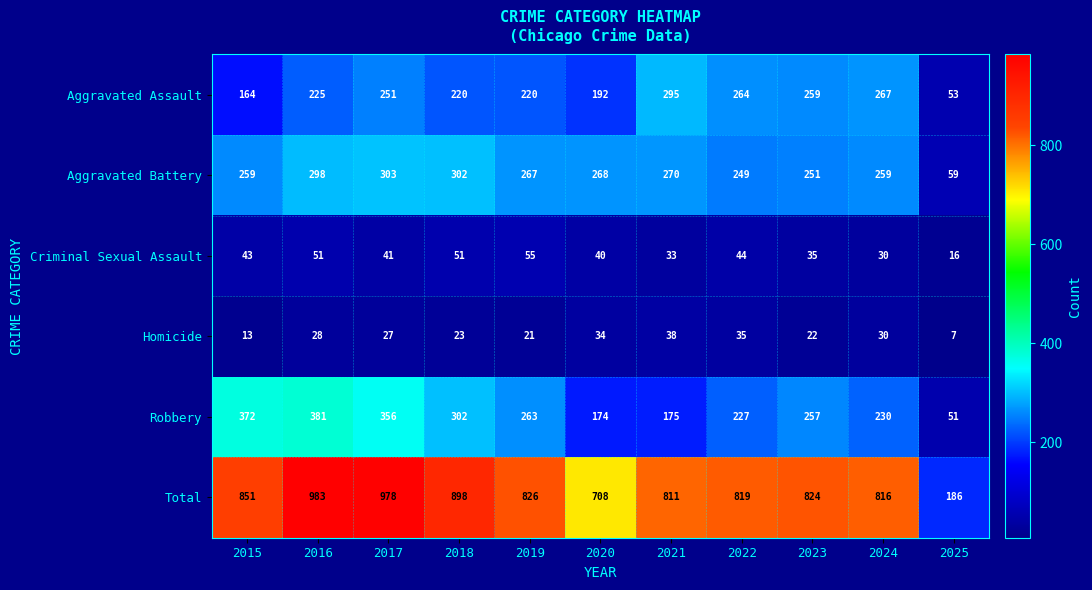

What is the sum of the Robbery values at 2025 and 2019?

314